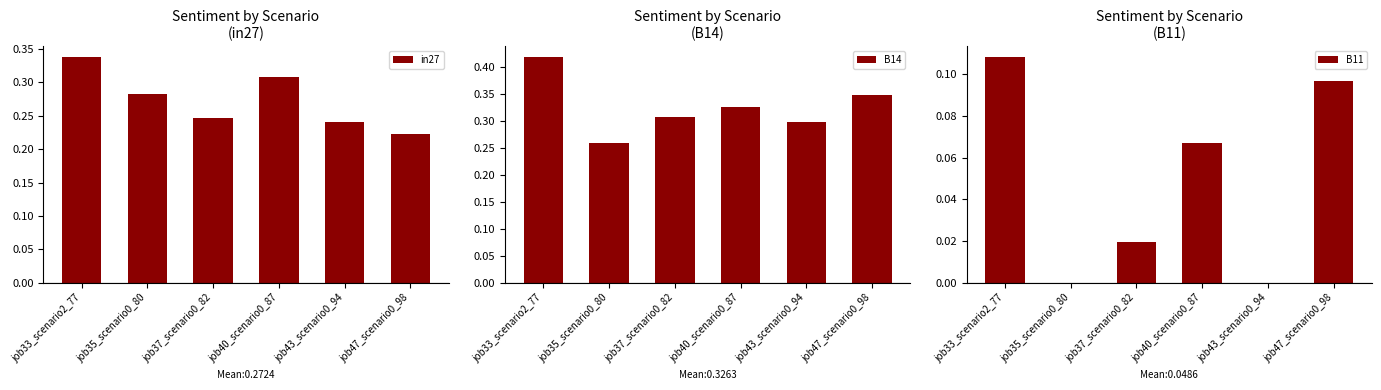

What is the label of the 4th bar from the right?

job37_scenario0_82